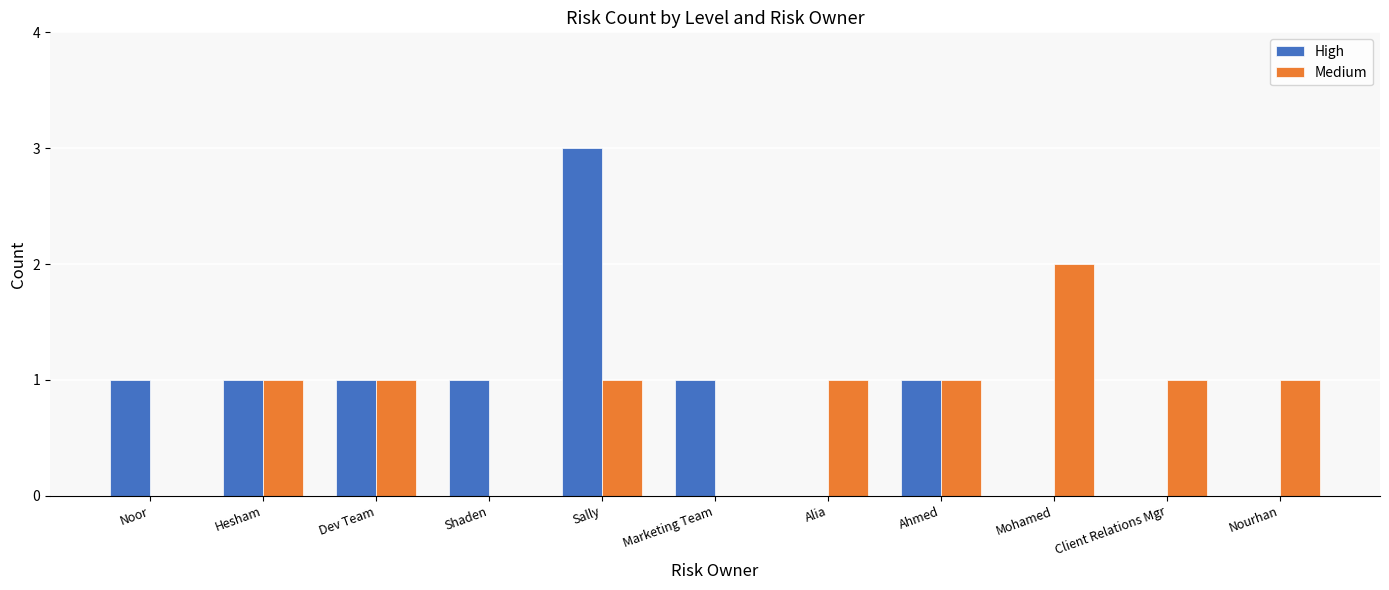

At which category is the sum across all series the highest?

Sally